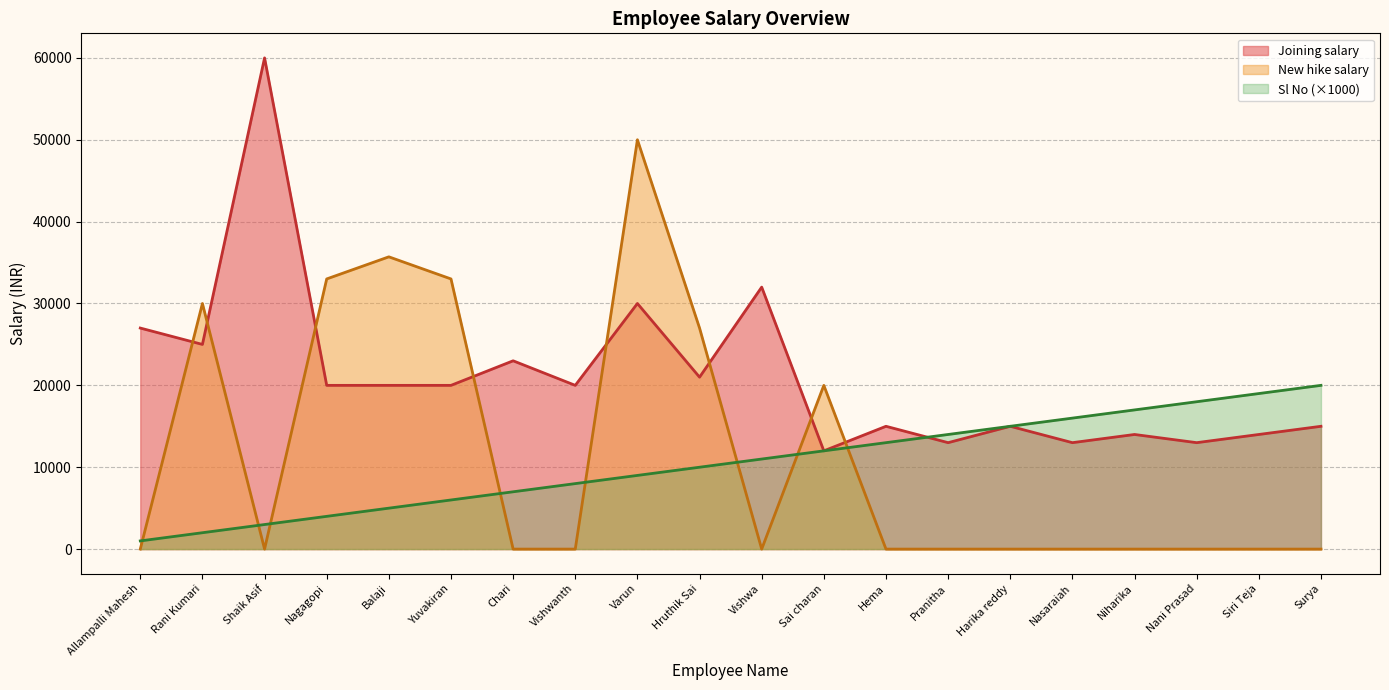

Which category has the lowest value in the New hike salary series?

Allampalli Mahesh